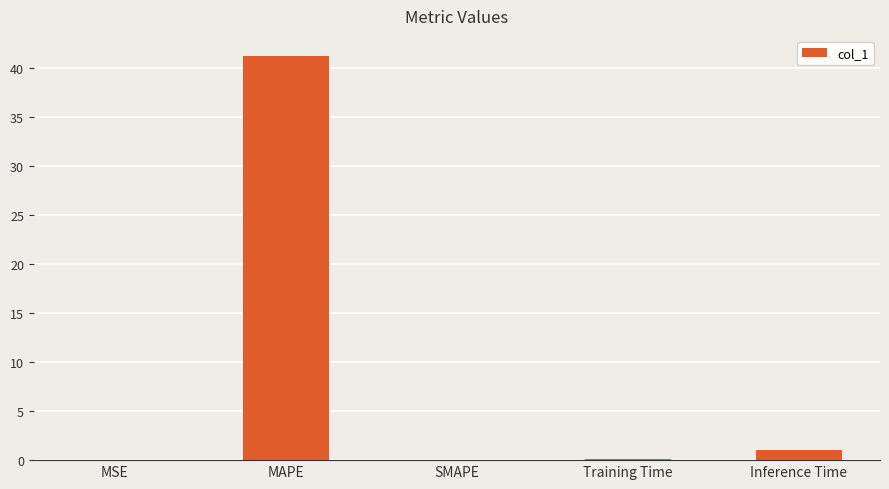

Read the value at MAPE.

41.3